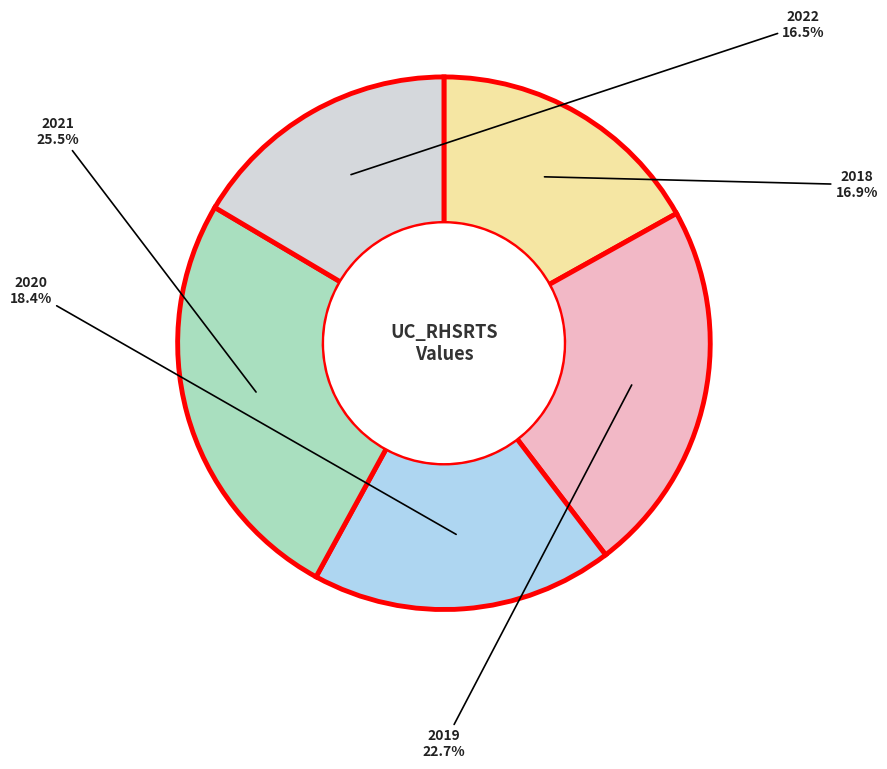

The 2018 slice represents 17% of the pie. True or false?

True